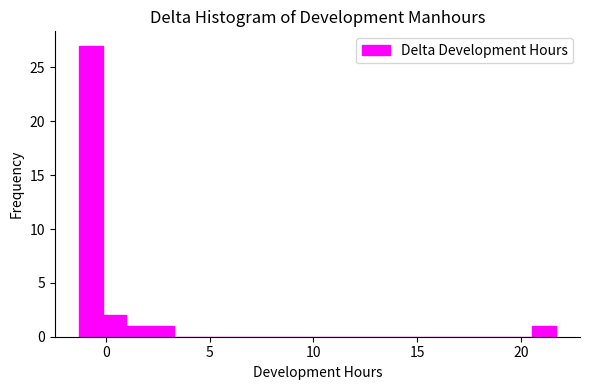

Read against the x-axis, roughly where is the centre of the tallest bar?

-0.5